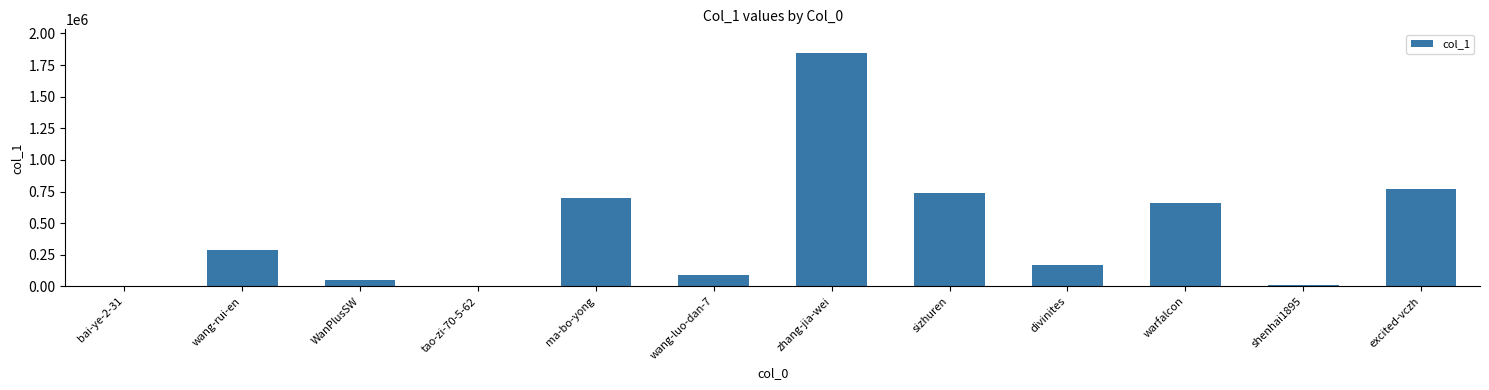

What is the greatest value displayed?

1847273